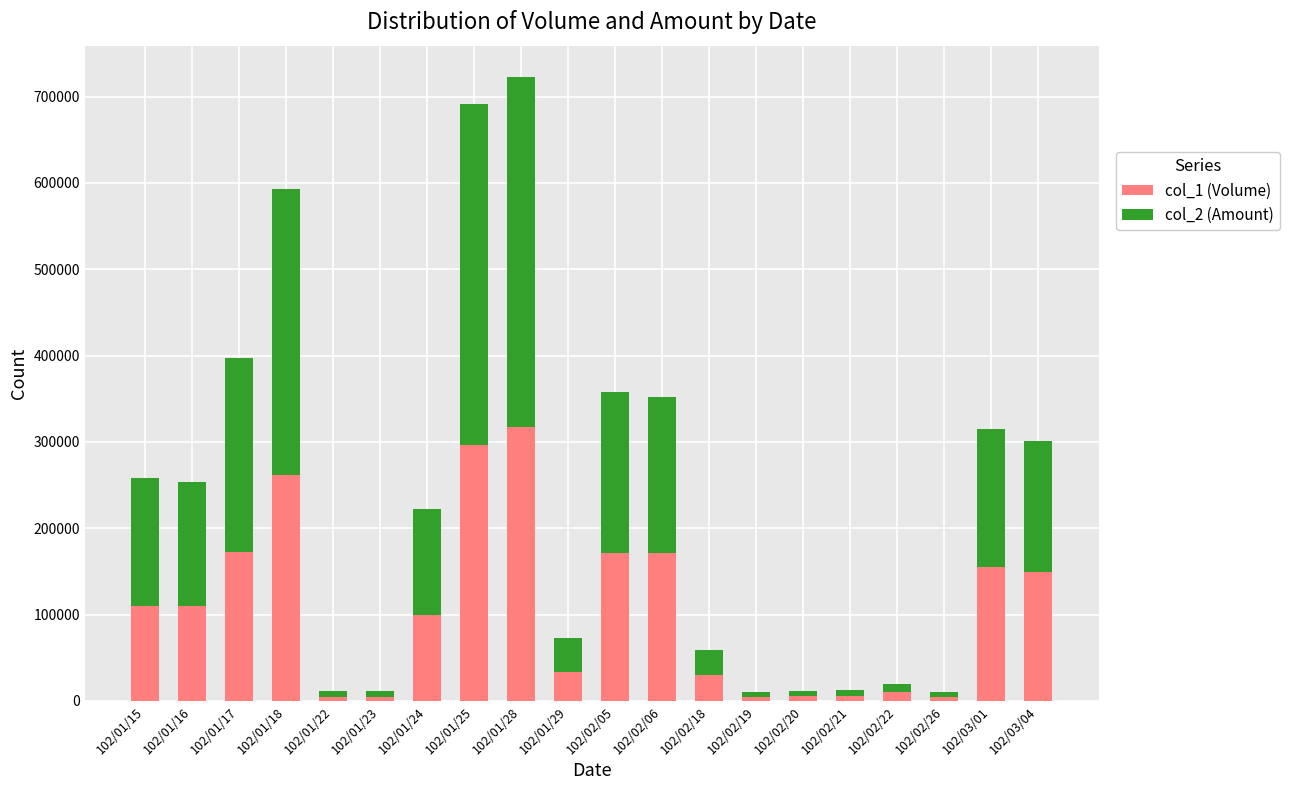

How many categories are shown in the chart?

20